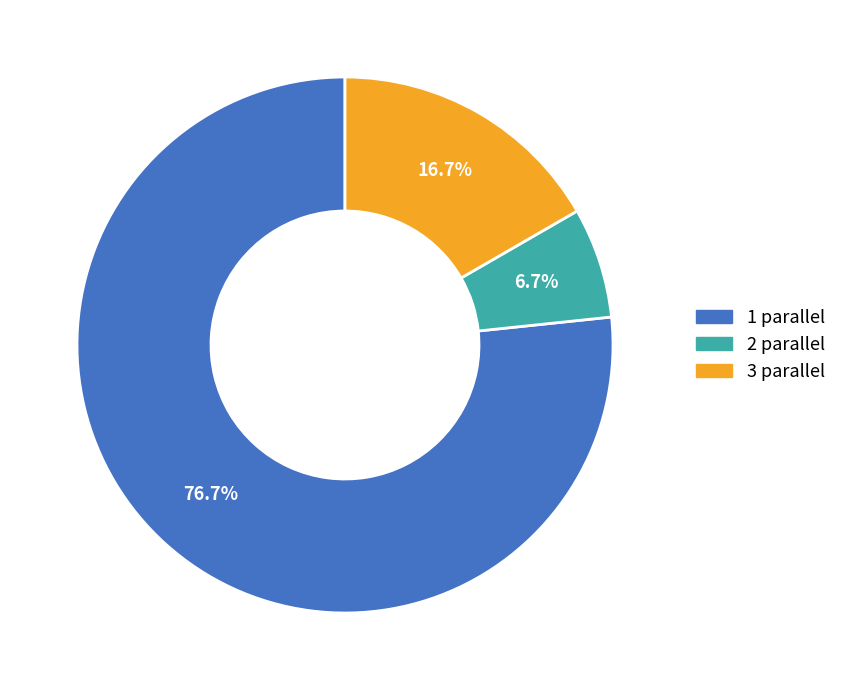

What percentage is NOT represented by 3 parallel?

83.3%